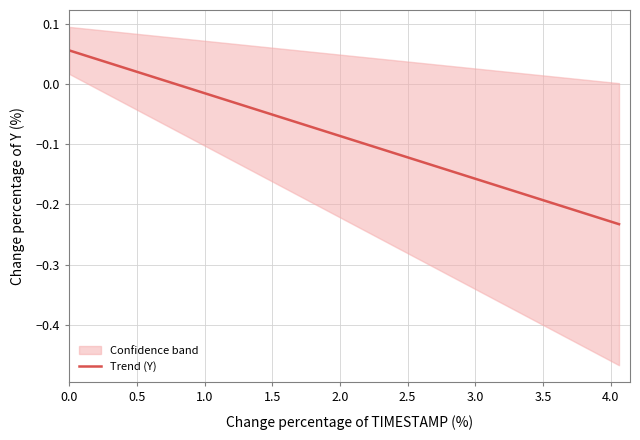

Reading left to right, what are all the values shown in this chart?

0.1	0.0	0.0	0.0	0.0	0.0	0.0	0.0	-0.0	-0.0	-0.0	-0.0	-0.0	-0.0	-0.0	-0.1	-0.1	-0.1	-0.1	-0.1	-0.1	-0.1	-0.1	-0.1	-0.1	-0.1	-0.1	-0.1	-0.2	-0.2	-0.2	-0.2	-0.2	-0.2	-0.2	-0.2	-0.2	-0.2	-0.2	-0.2